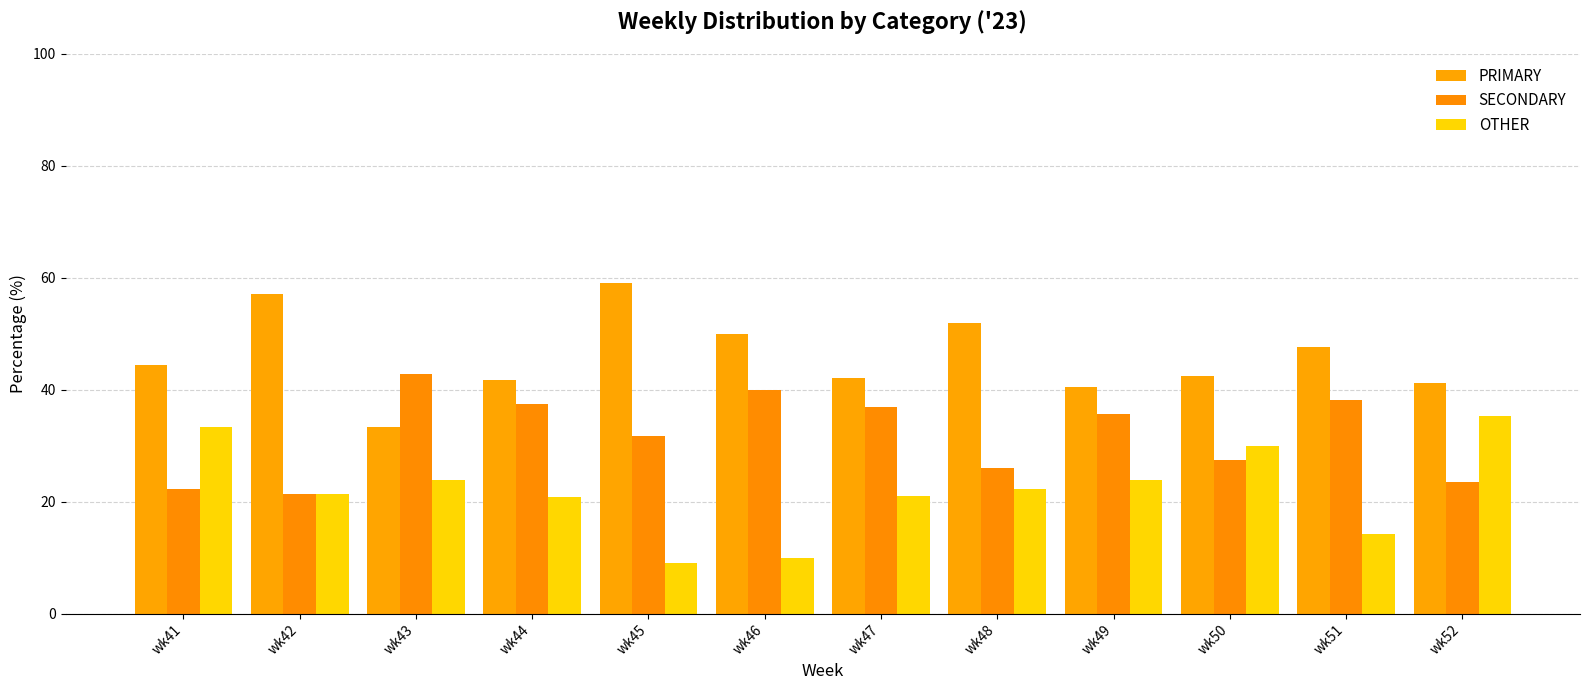

Is it true that PRIMARY equals 40.5 at wk49?

True